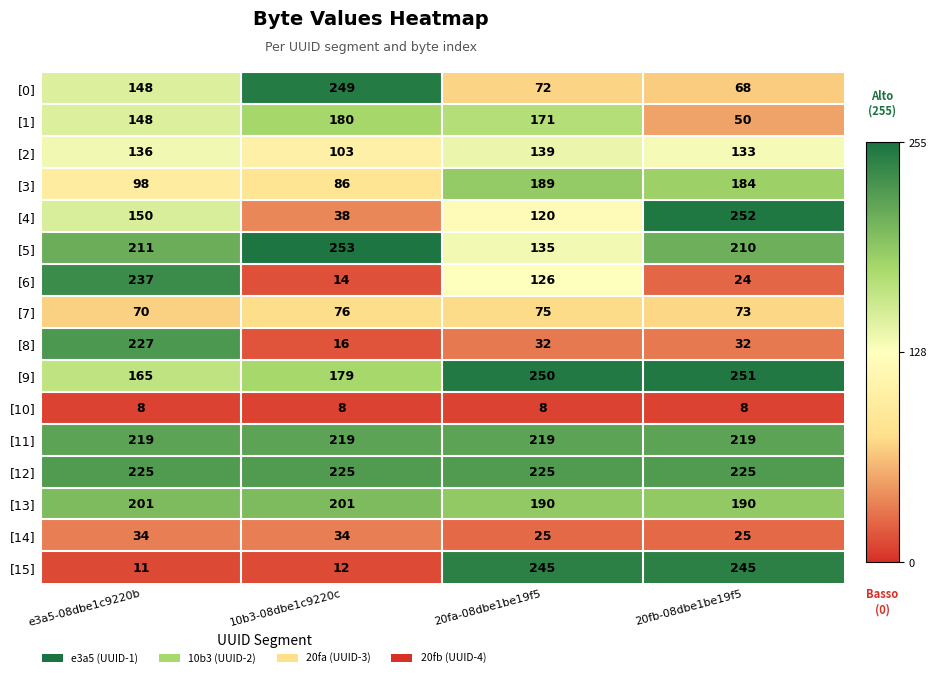

True or false: [15] has a value of 245 at 20fb-08dbe1be19f5.

True